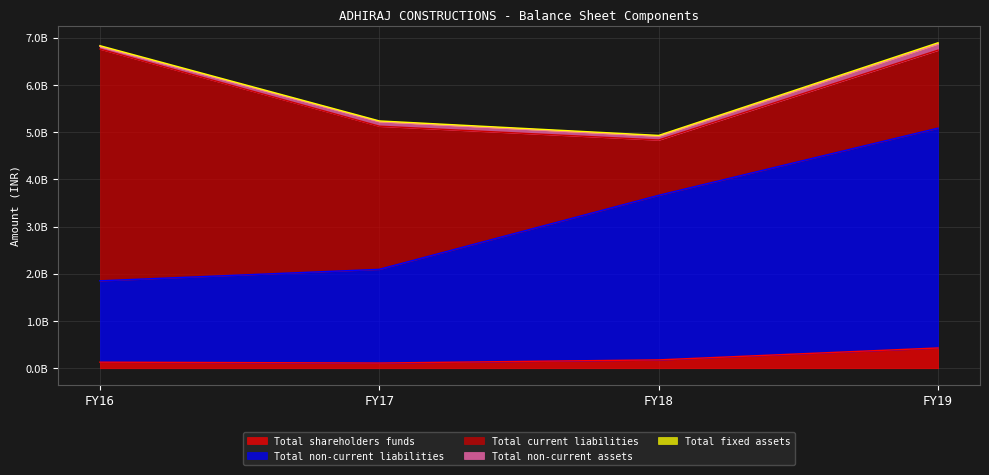

What is the spread (max minus min) of values at FY17?

3144683907